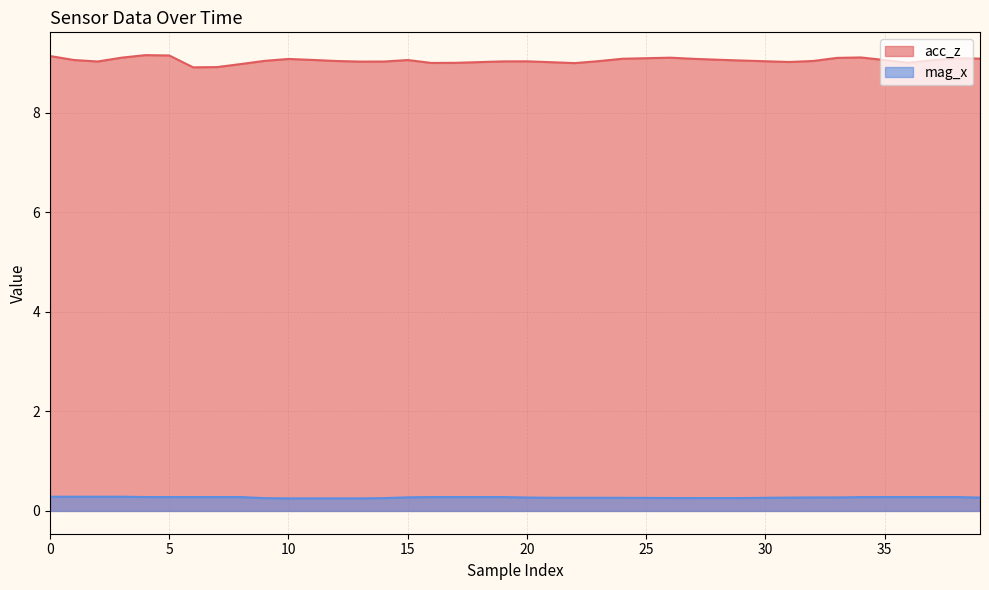

True or false: mag_x and acc_z cross at least once.

False